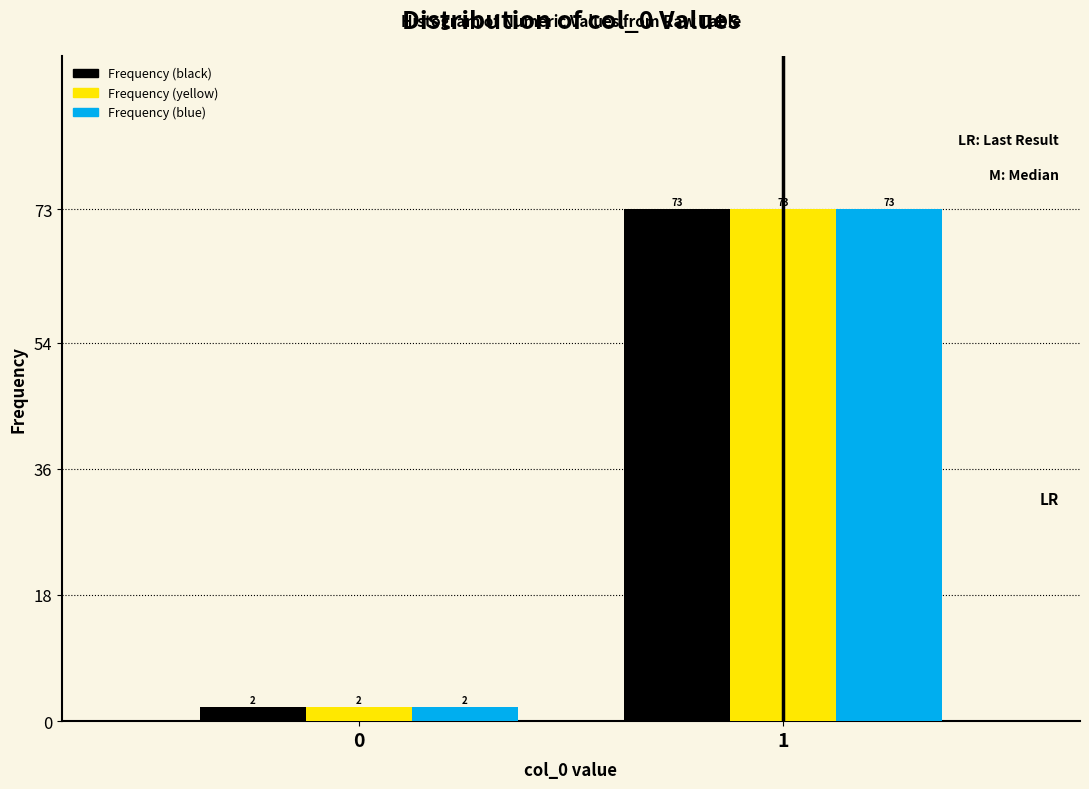

Reading left to right, list all the values displayed in this chart.

Frequency (black): 2	73
Frequency (yellow): 2	73
Frequency (blue): 2	73